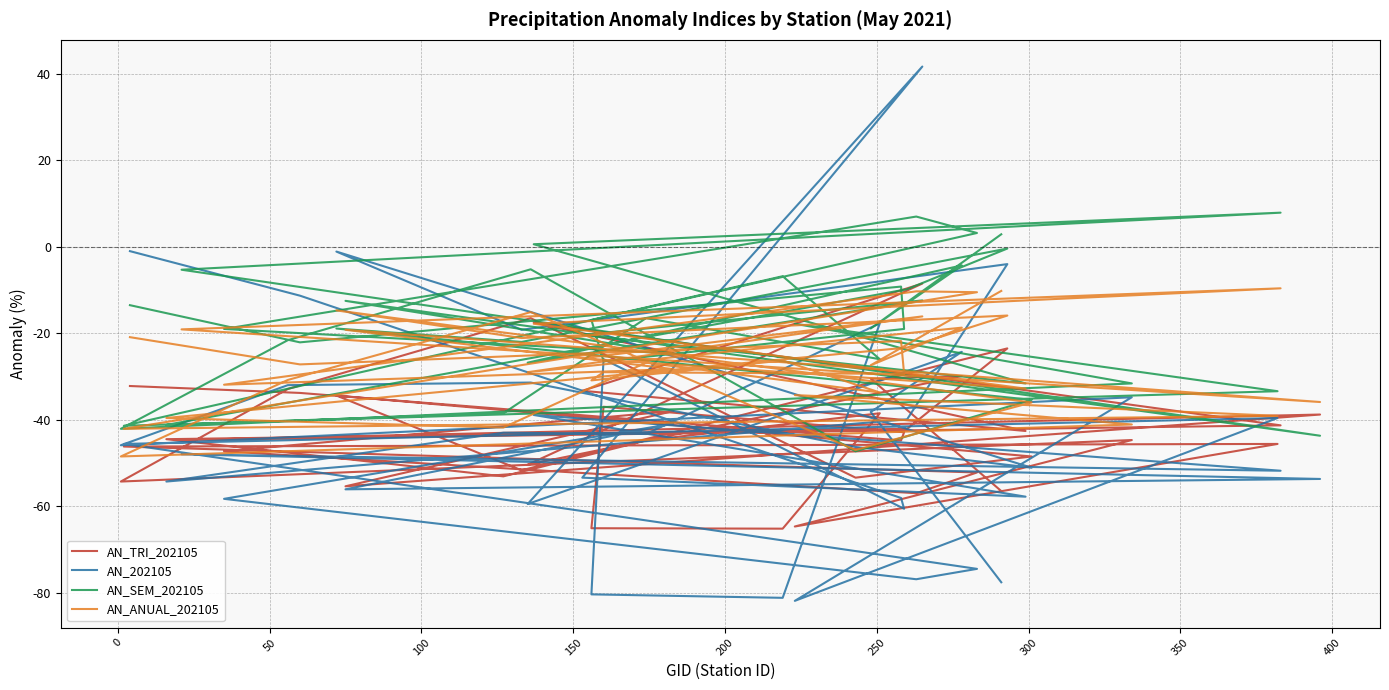

Reading right to left, transcribe all the data shown in this chart.

AN_TRI_202105: -56.5	-30.5	-29.9	-50.4	-8.5	-33.3	-42.6	-17.5	-41.3	-44.7	-38.8	-55.4	-38.0	-47.3	-57.0	-52.2	-46.2	-45.6	-64.7	-44.7	-54.3	-32.9	-16.5	-53.4	-48.5	-34.4	-51.7	-23.5	-42.1	-44.5	-53.1	-44.8	-38.5	-65.2	-65.1	-37.0	-42.9	-44.8	-33.8	-32.2
AN_202105: -77.6	-38.2	-24.3	-59.5	41.7	-53.4	-57.8	-38.9	-51.8	-48.0	-53.7	-56.1	-40.9	-58.3	-76.9	-74.5	-45.6	-39.6	-81.9	-34.8	-45.9	-32.0	-31.4	-46.3	-51.1	-1.1	-19.2	-4.0	-39.9	-54.3	-43.0	-43.3	-17.7	-81.2	-80.4	-26.0	-60.6	-58.1	-11.3	-1.0
AN_SEM_202105: 2.9	-18.9	-4.3	-26.8	-12.4	-20.4	-31.6	0.6	7.9	-5.3	-43.7	-12.5	-24.7	-19.0	7.0	3.2	-41.4	-33.4	-17.8	-31.6	-42.1	-21.6	-5.2	-47.3	-35.4	-18.9	-22.0	-0.4	-9.8	-41.2	-38.5	-16.5	-26.0	-6.8	-16.9	-26.5	-19.0	-9.2	-22.1	-13.5
AN_ANUAL_202105: -10.2	-27.4	-18.7	-29.0	-16.1	-25.8	-32.8	-17.8	-9.6	-19.1	-35.9	-19.2	-28.3	-31.9	-10.3	-10.5	-42.1	-39.1	-34.3	-41.1	-48.5	-30.8	-15.1	-47.0	-36.0	-14.7	-21.1	-15.9	-23.3	-39.6	-41.8	-26.8	-33.7	-26.3	-30.9	-29.0	-29.4	-21.8	-27.2	-20.9